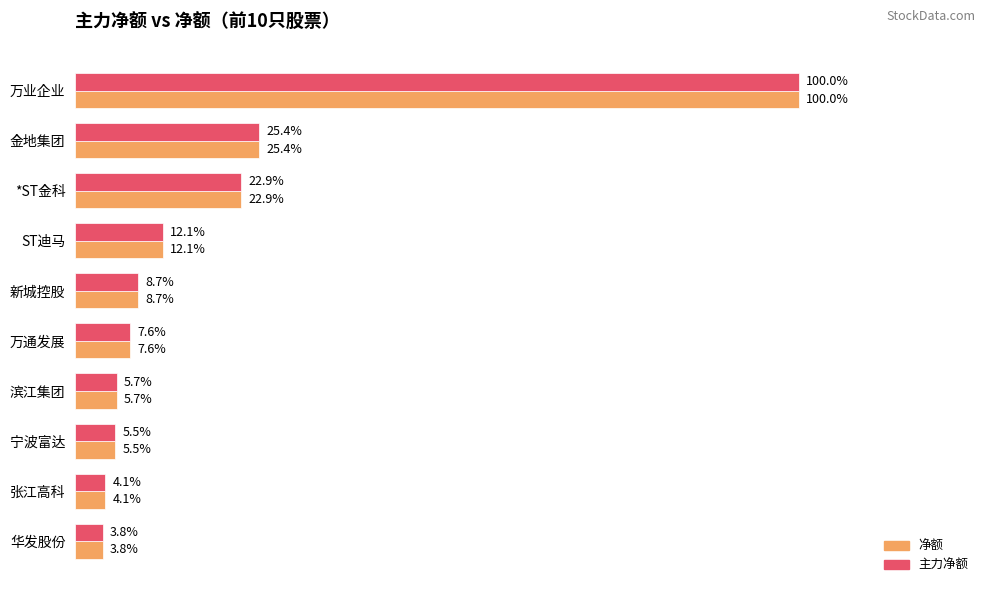

What are all the series names shown in the legend?

净额, 主力净额